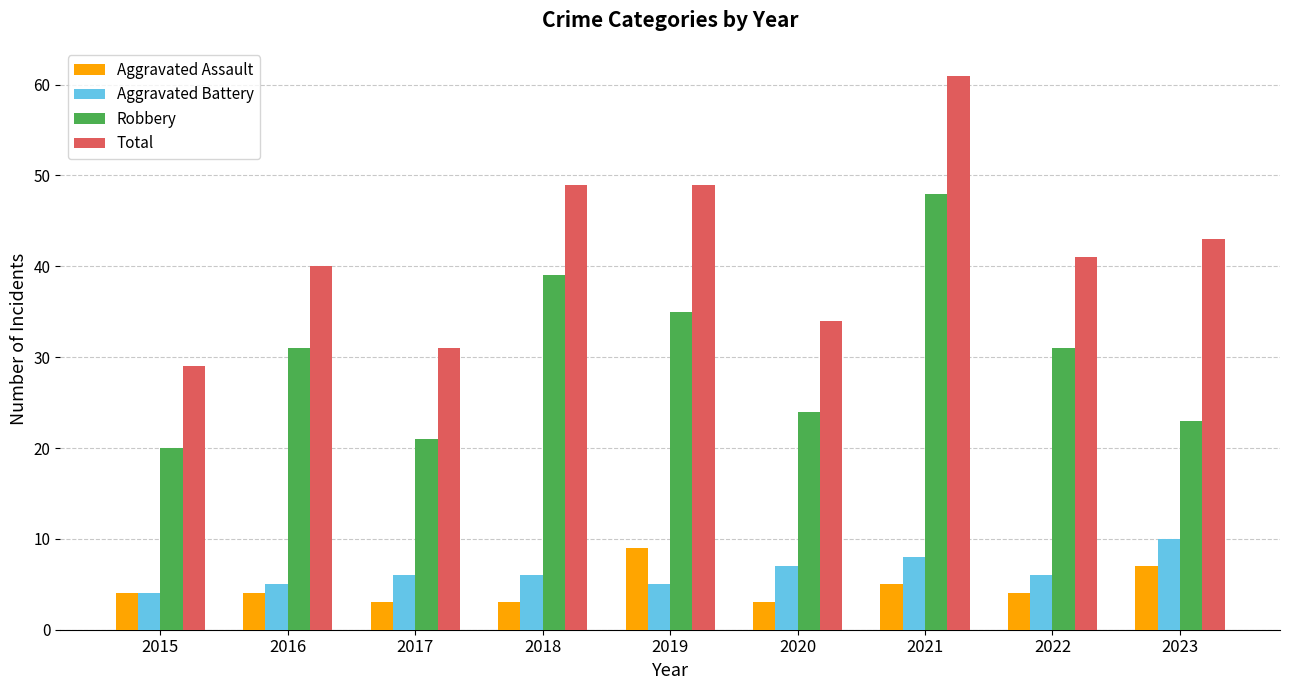

What is the minimum value shown in the chart?

3